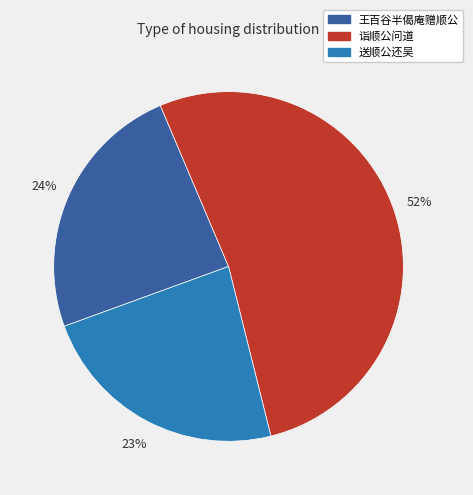

Which slice is the smallest?

送顺公还吴